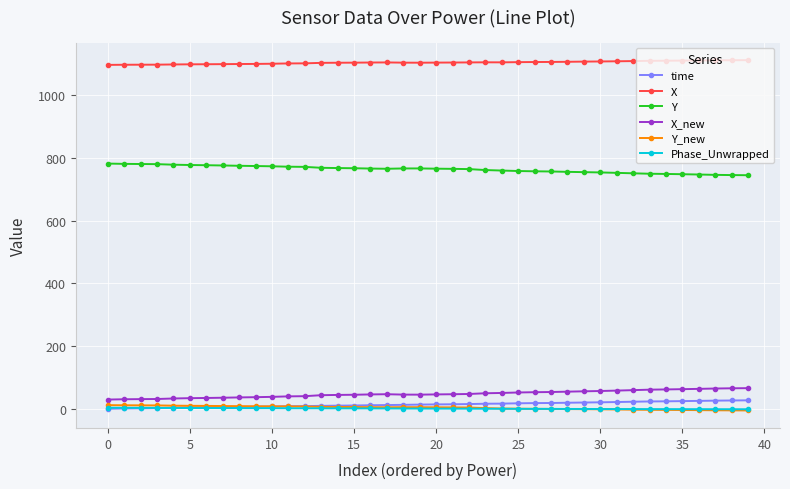

True or false: Y_new has more than 0 points higher than both neighbors.

True